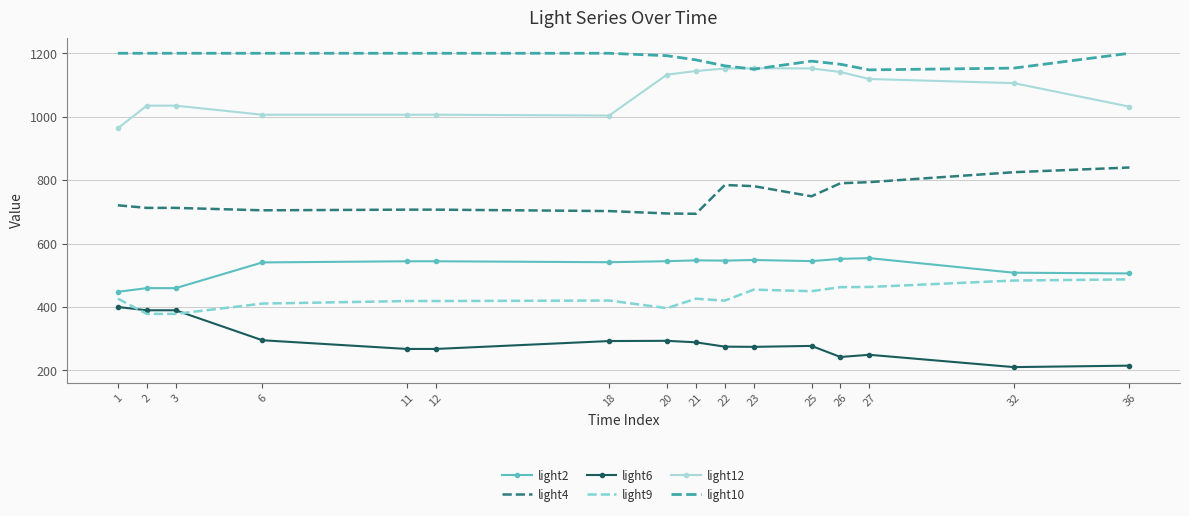

Is the value of light2 at 12 greater than the value of light10 at 3?

No